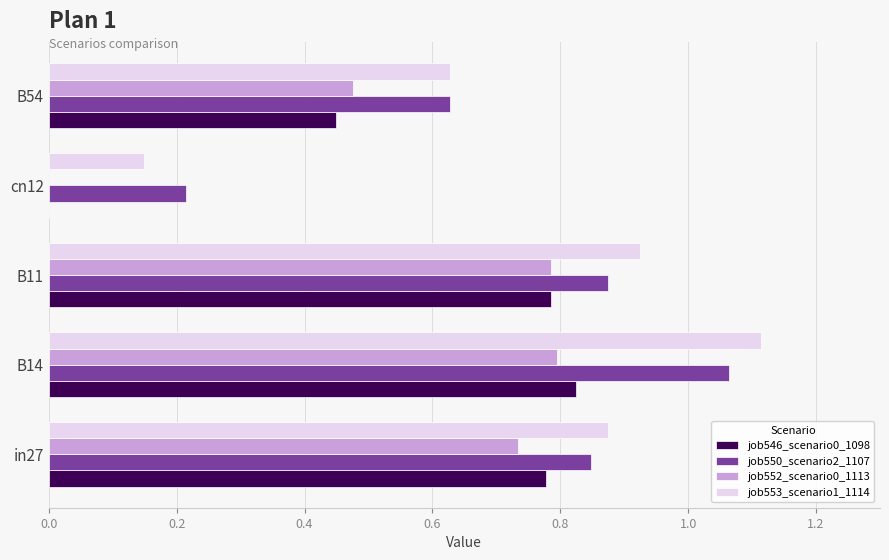

At which category is the sum across all series the highest?

B14